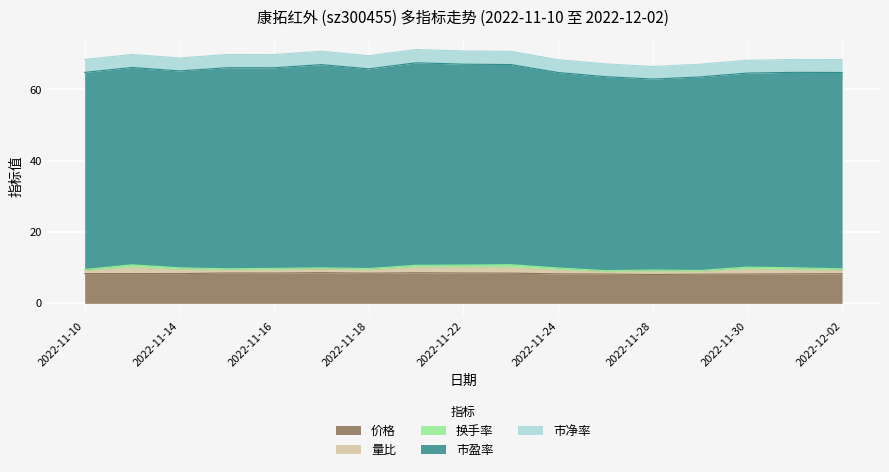

How many series are shown in this chart?

5